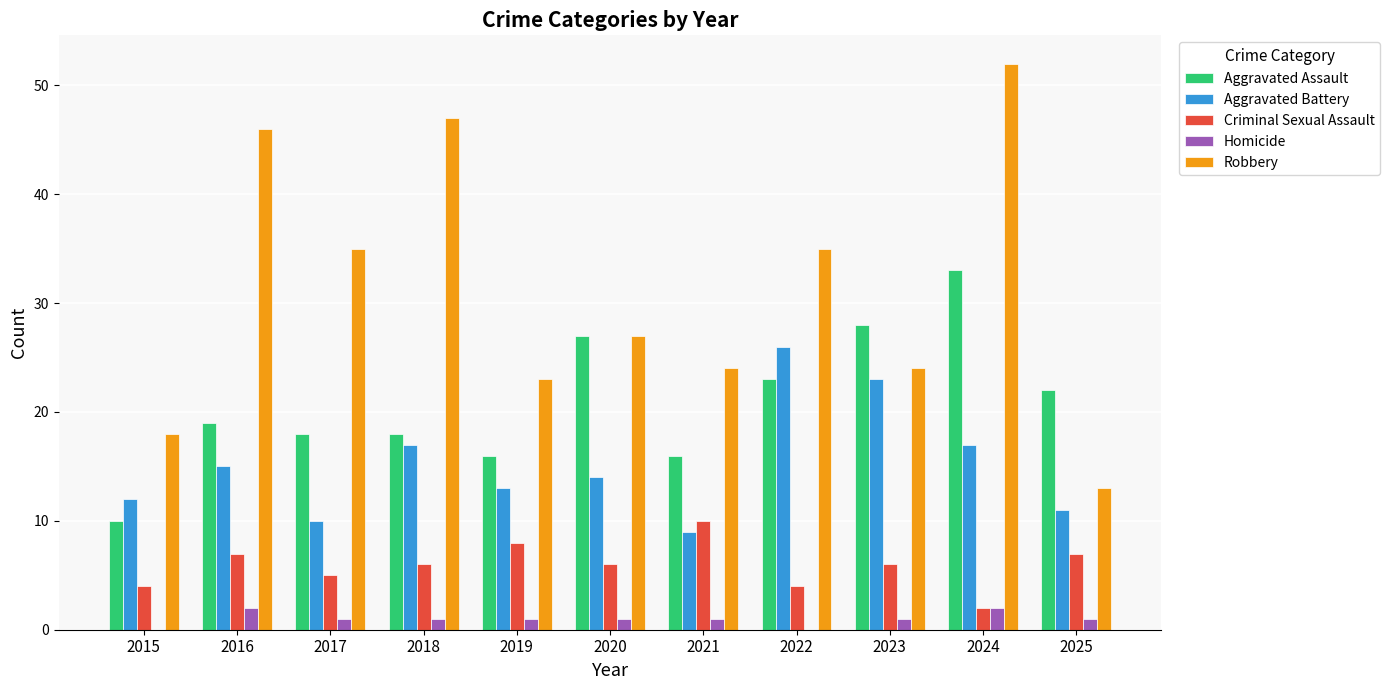

Is the value of Homicide at 2017 greater than the value of Criminal Sexual Assault at 2017?

No